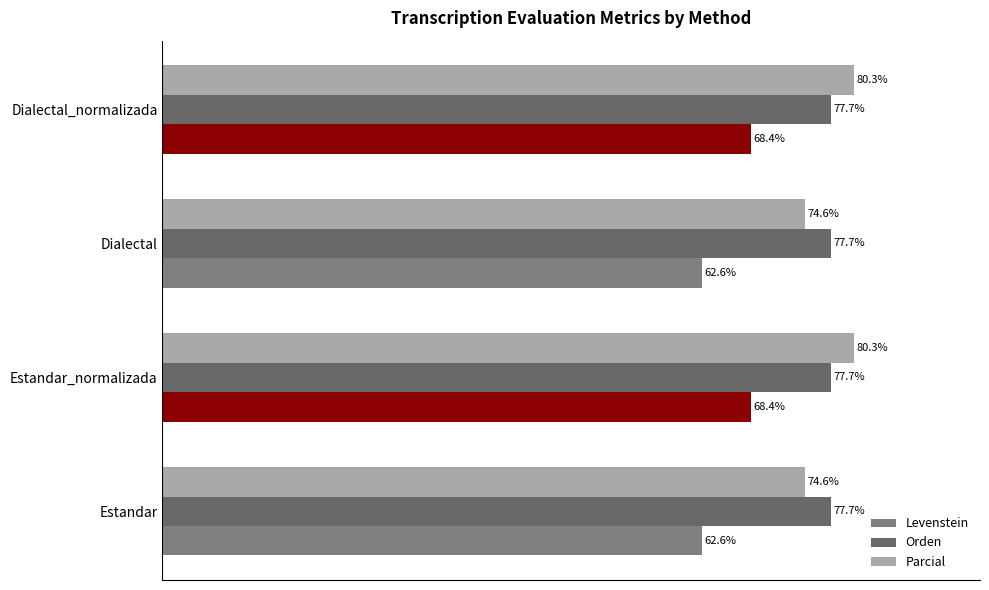

Which series has the widest spread of values?

Levenstein